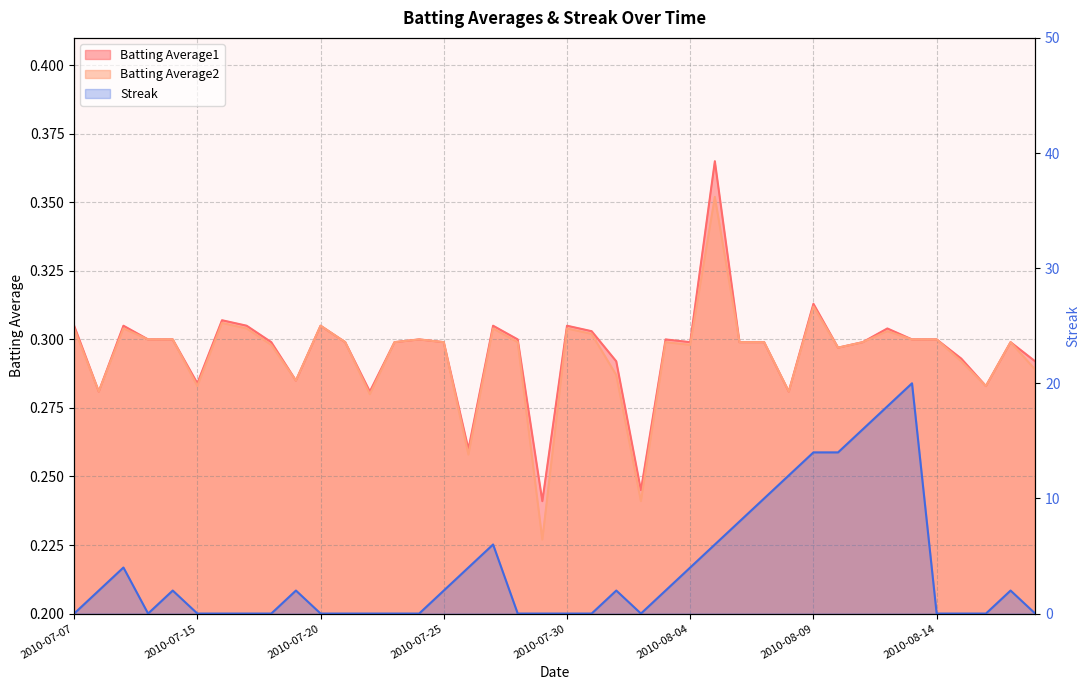

Which series has the largest total across all categories?

Streak